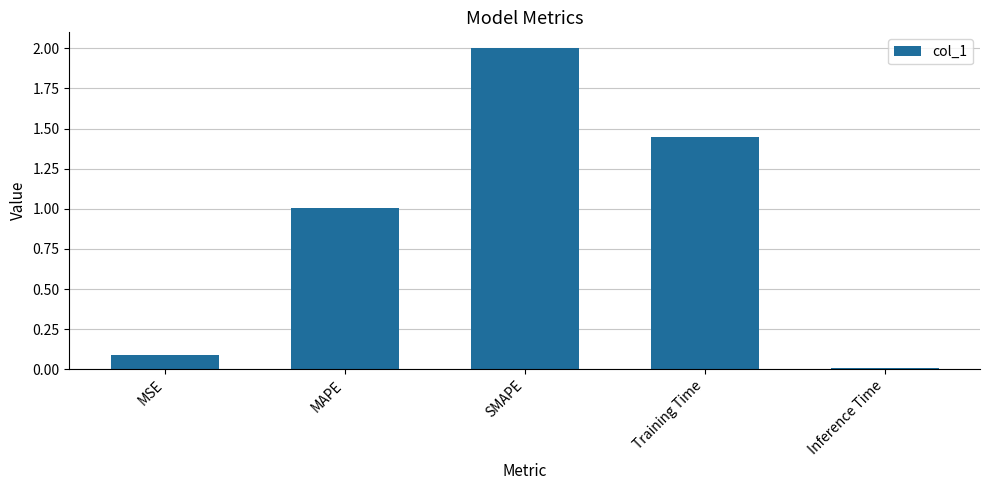

List the labels in order of value, largest first.

SMAPE, Training Time, MAPE, MSE, Inference Time